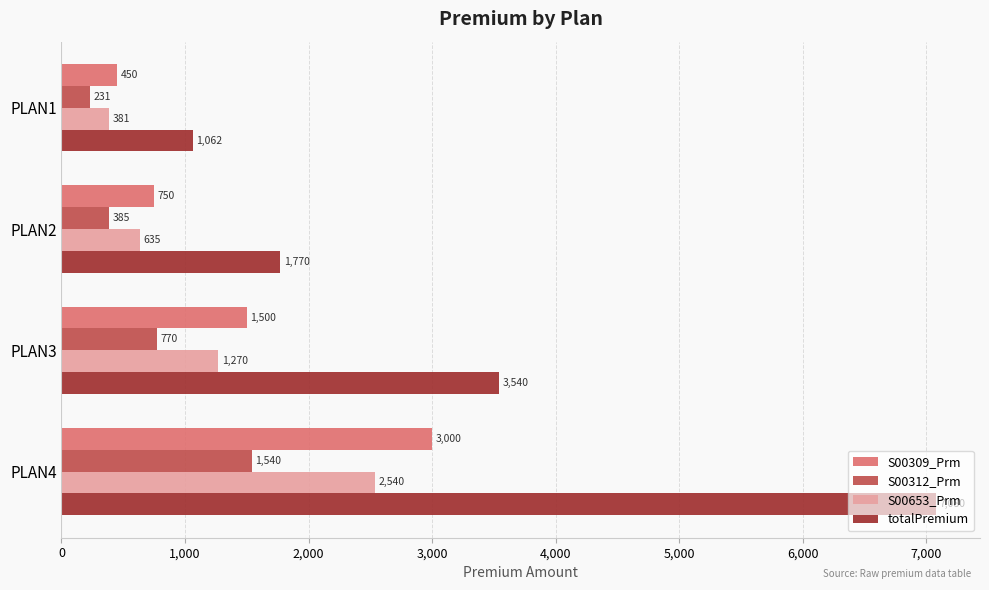

At which label is S00653_Prm closest to 1460?

PLAN3